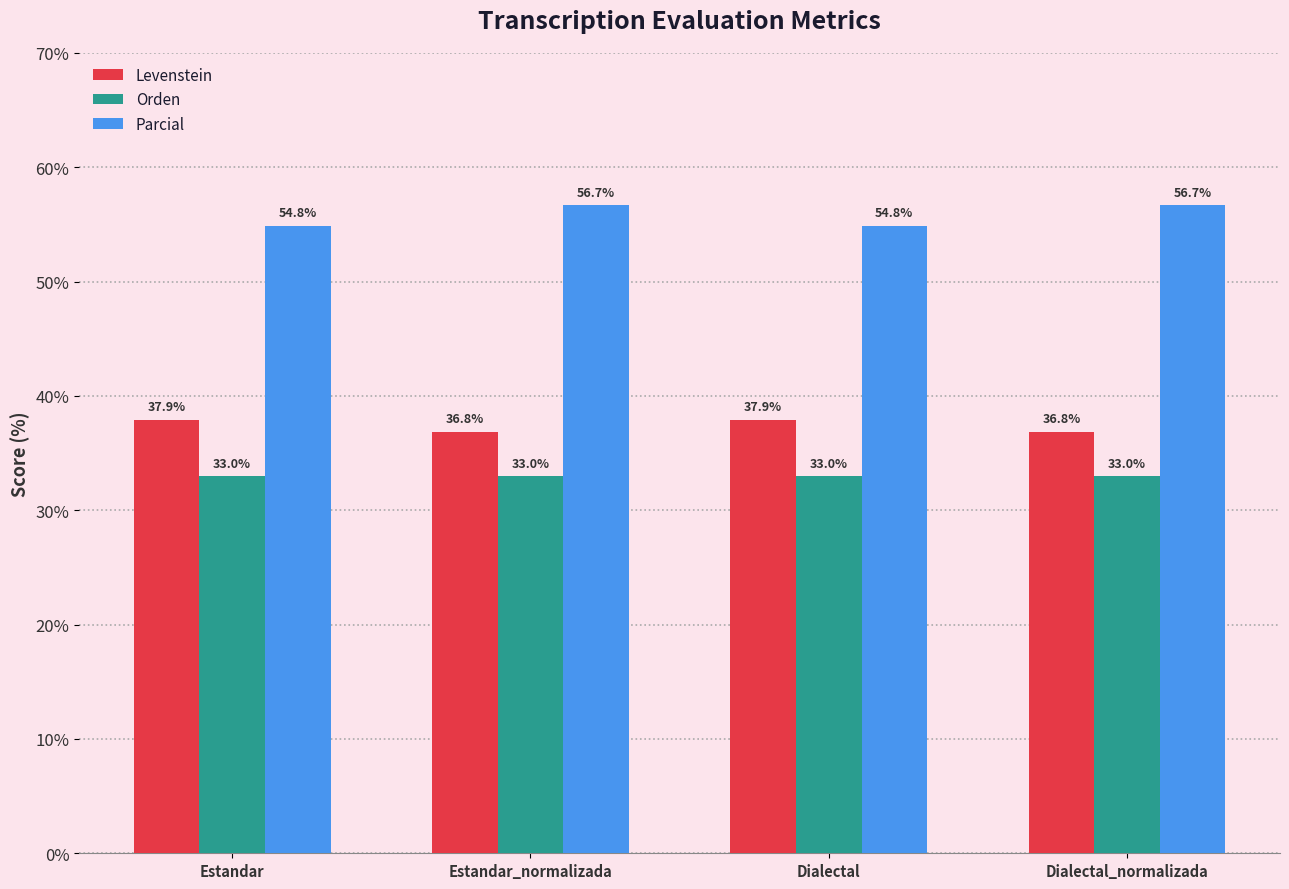

At which label does Levenstein first exceed 37?

Estandar